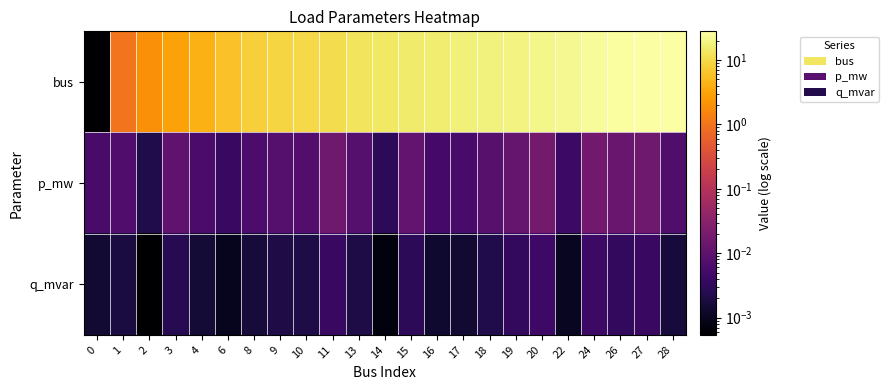

What is the difference between the highest and lowest values at 16?

16.0